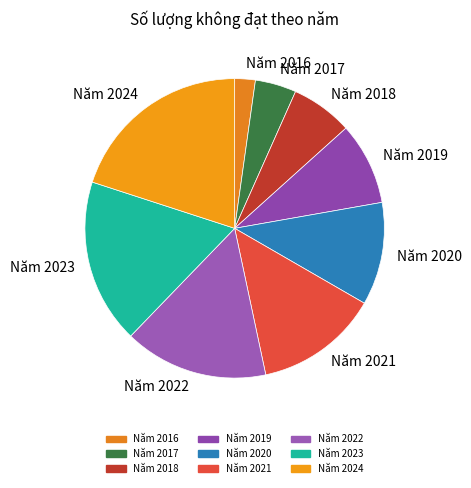

The Năm 2020 slice represents 1% of the pie. True or false?

False